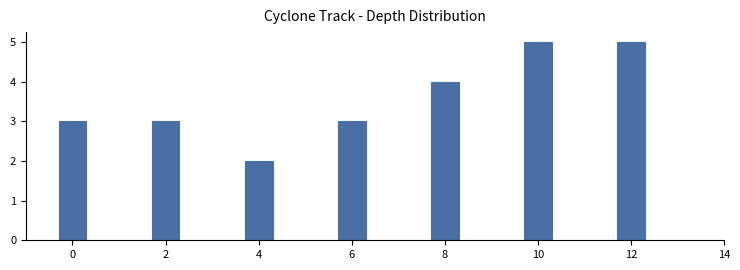

Reading right to left, list all the values displayed in this chart.

12=5	10=5	8=4	6=3	4=2	2=3	0=3